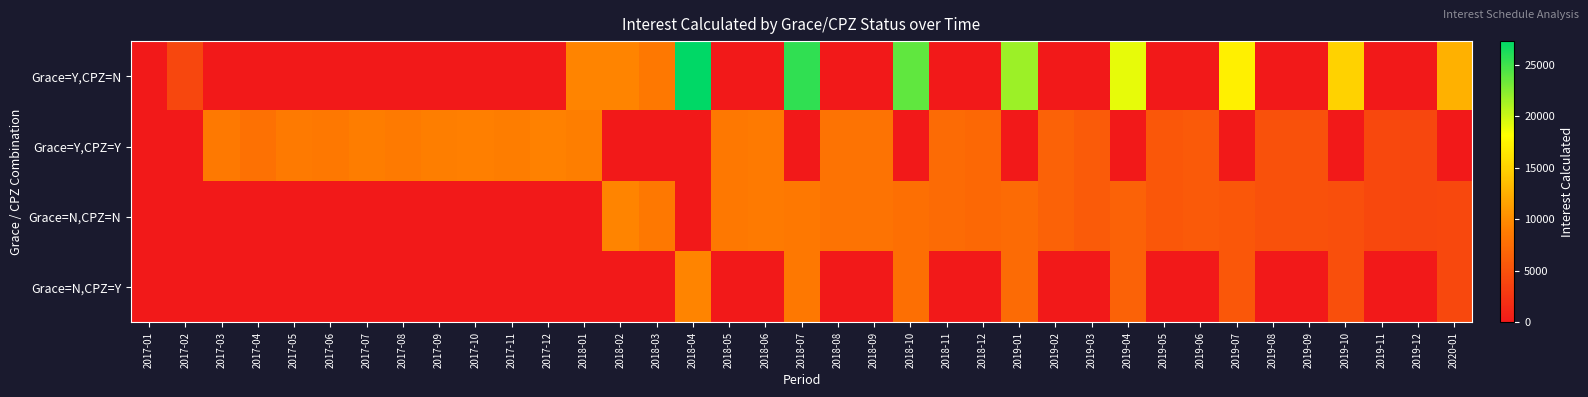

Between 2018-08 and 2018-11, which is larger?

2018-08